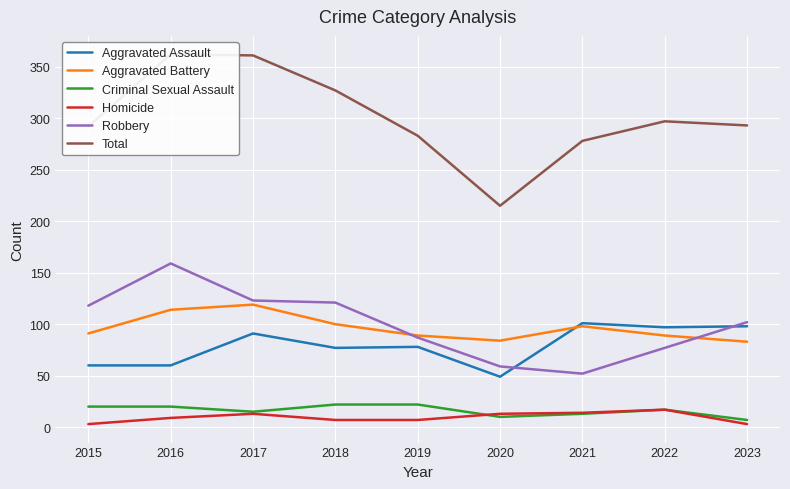

How many lines are shown in the chart?

6